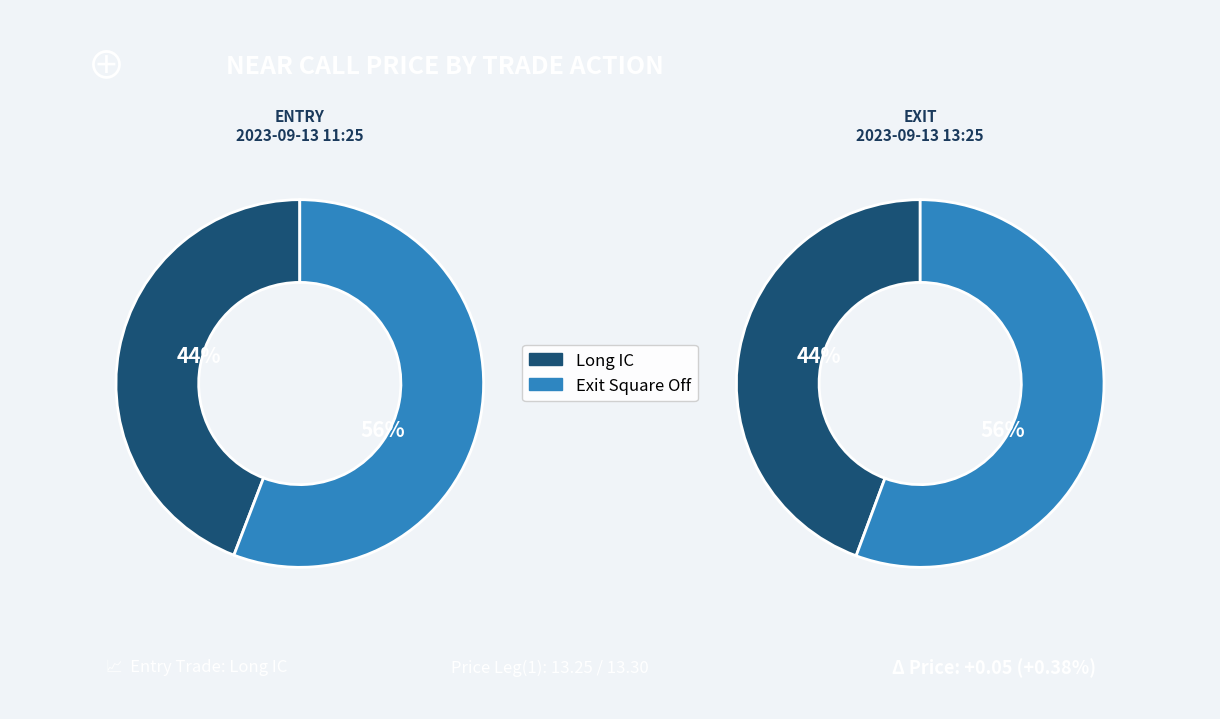

What is the majority slice?

Exit Square Off